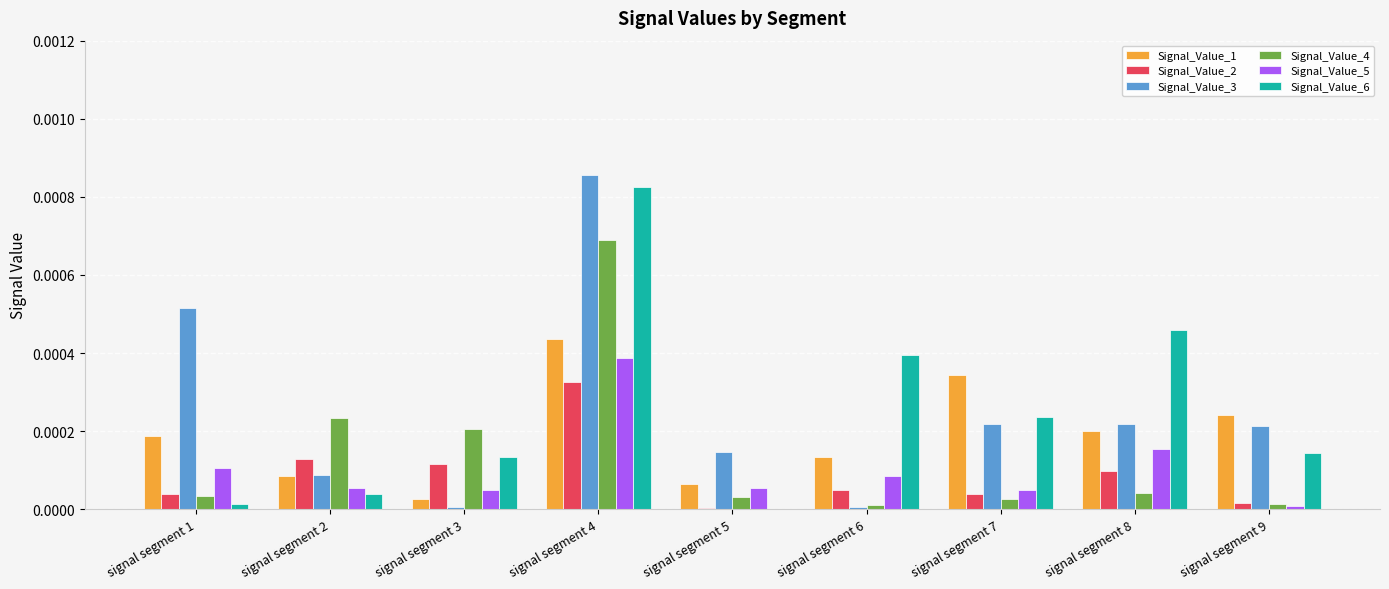

At which category is the sum across all series the highest?

signal segment 4